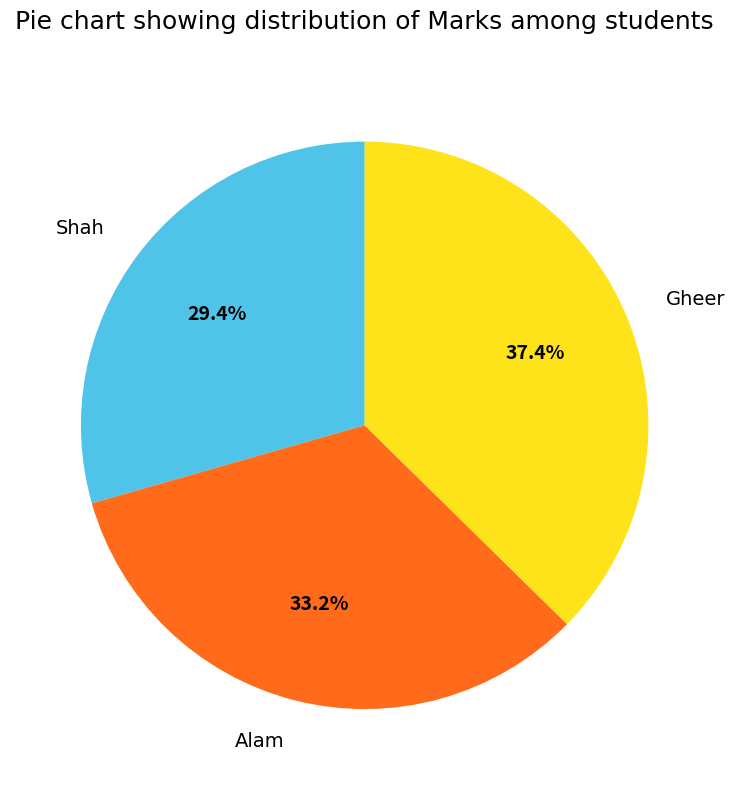

To the nearest percent, what is the combined percentage of Alam and Shah?

63%